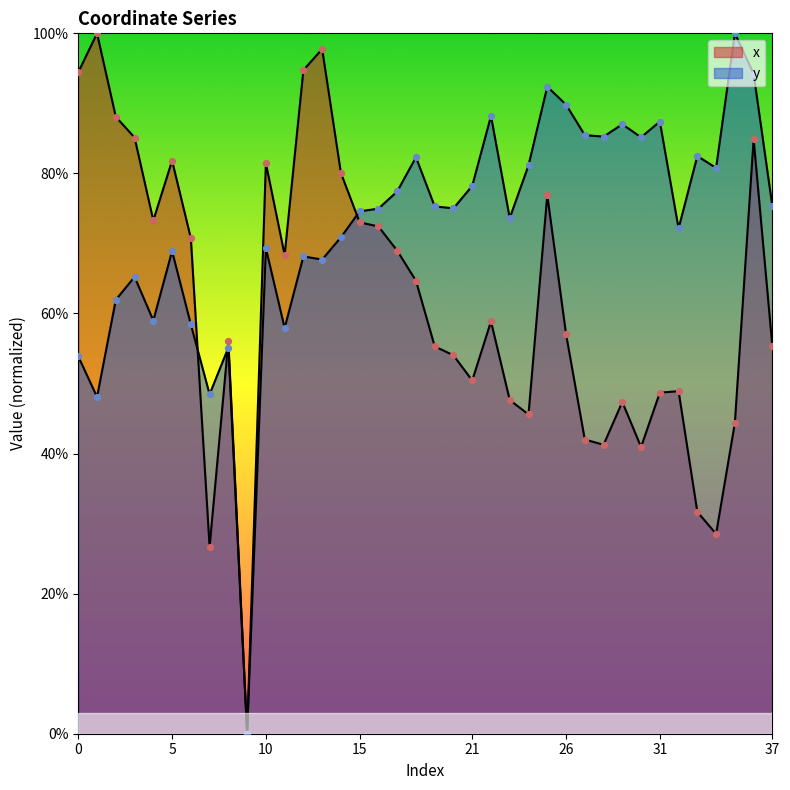

Which series has the largest Y range (max minus min)?

x